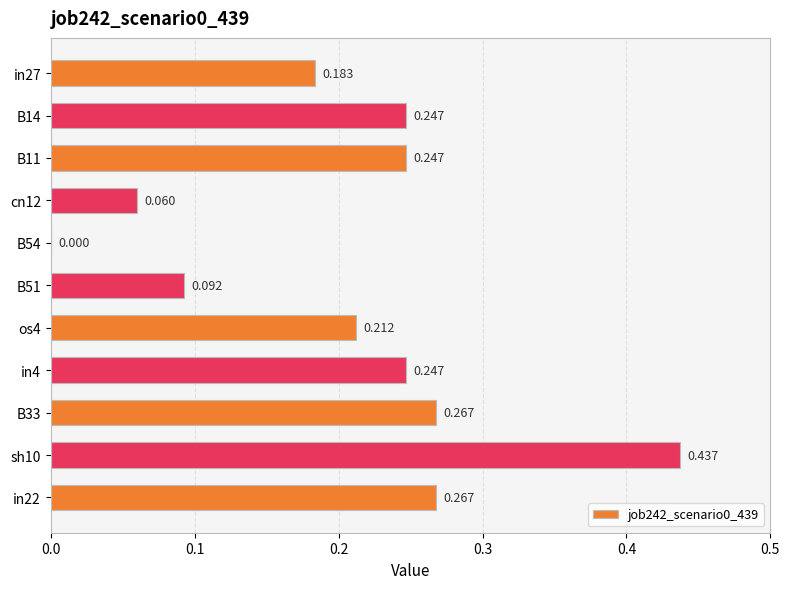

Count the number of categories in the chart.

11